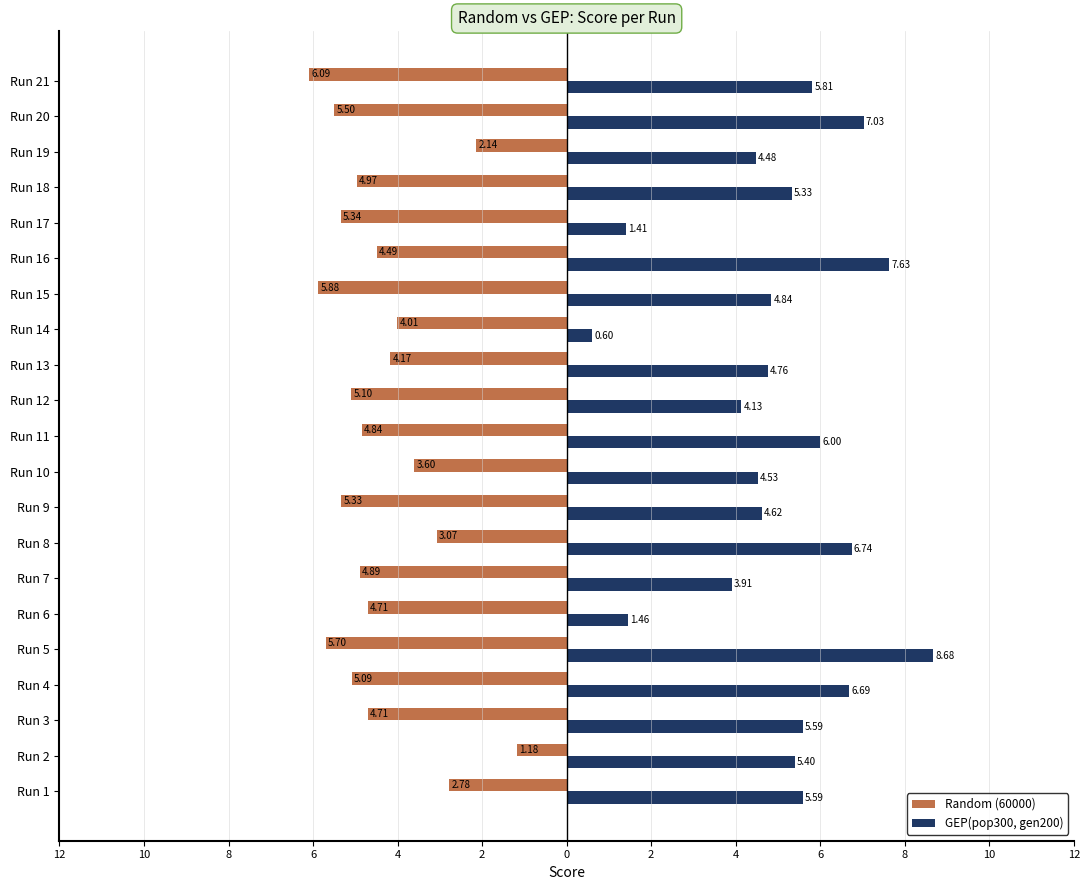

What are all the series names shown in the legend?

Random (60000), GEP(pop300, gen200)